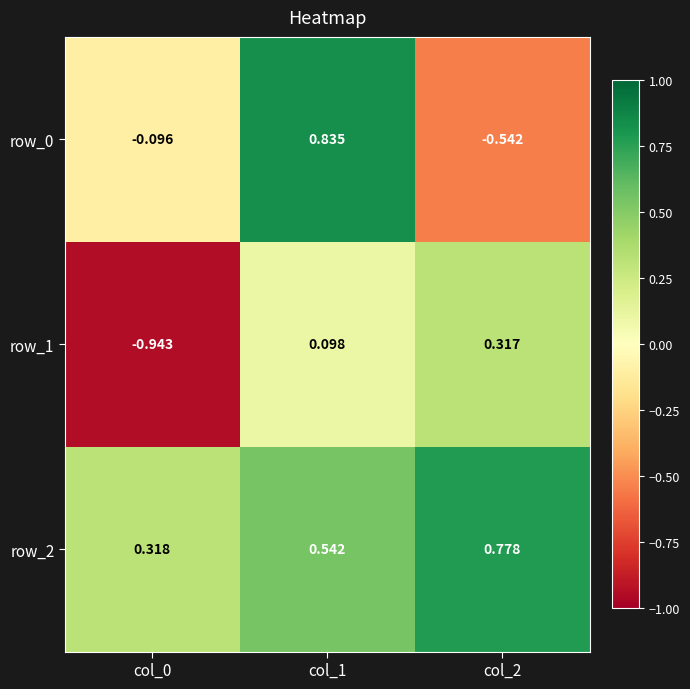

What is the spread (max minus min) of values at col_0?

1.3